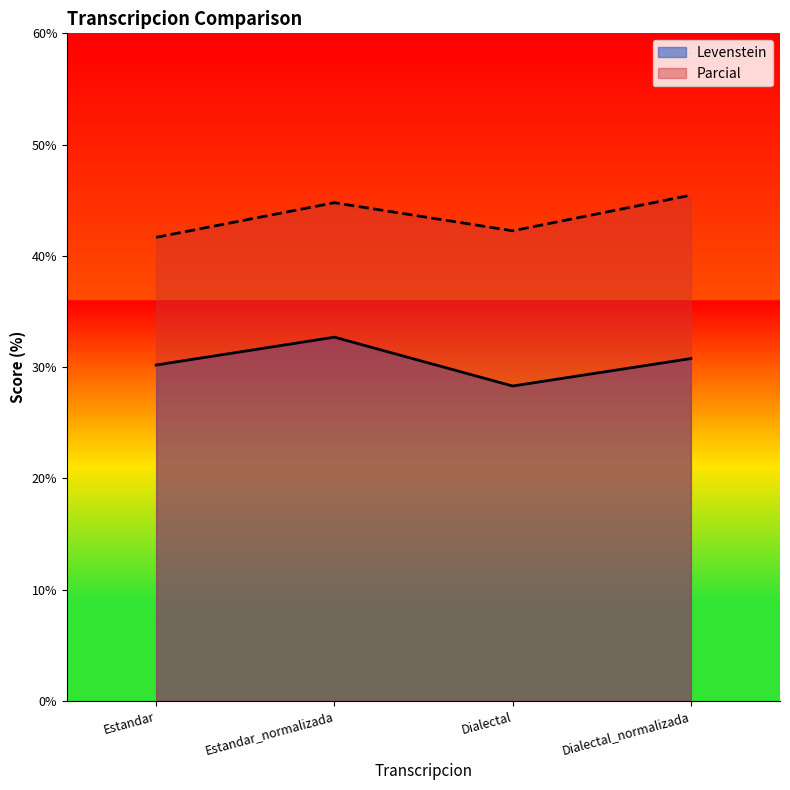

How many series are shown in this chart?

2